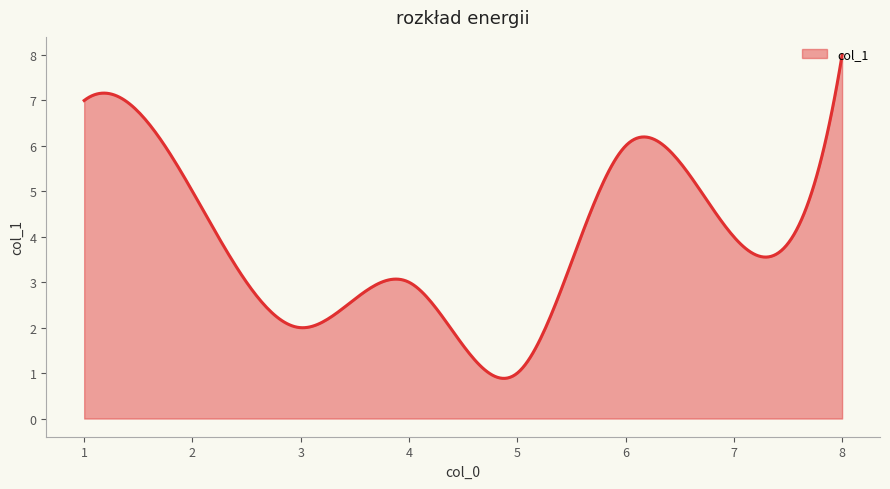

What is the maximum value shown in the chart?

8.0